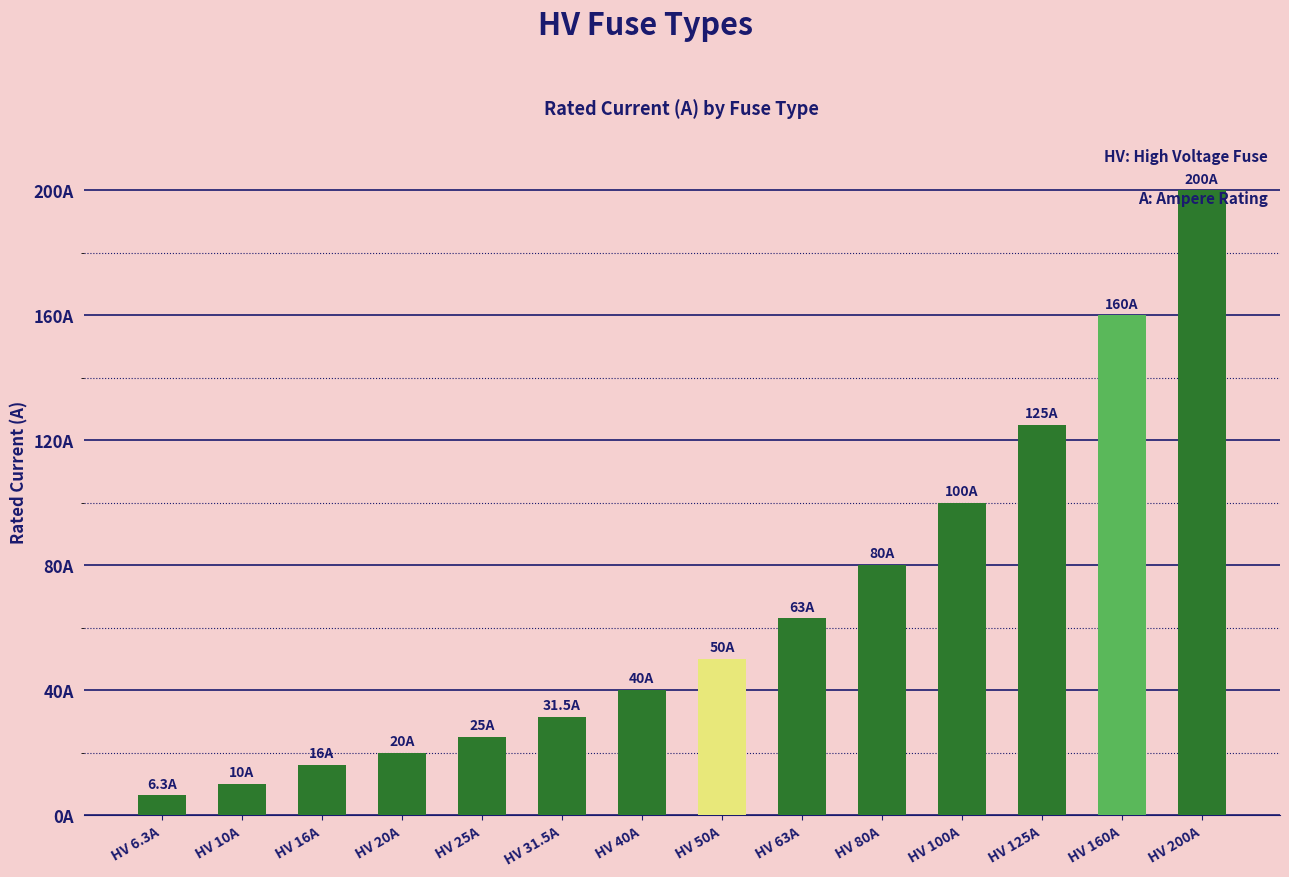

Read the value at HV 25A.

25.0